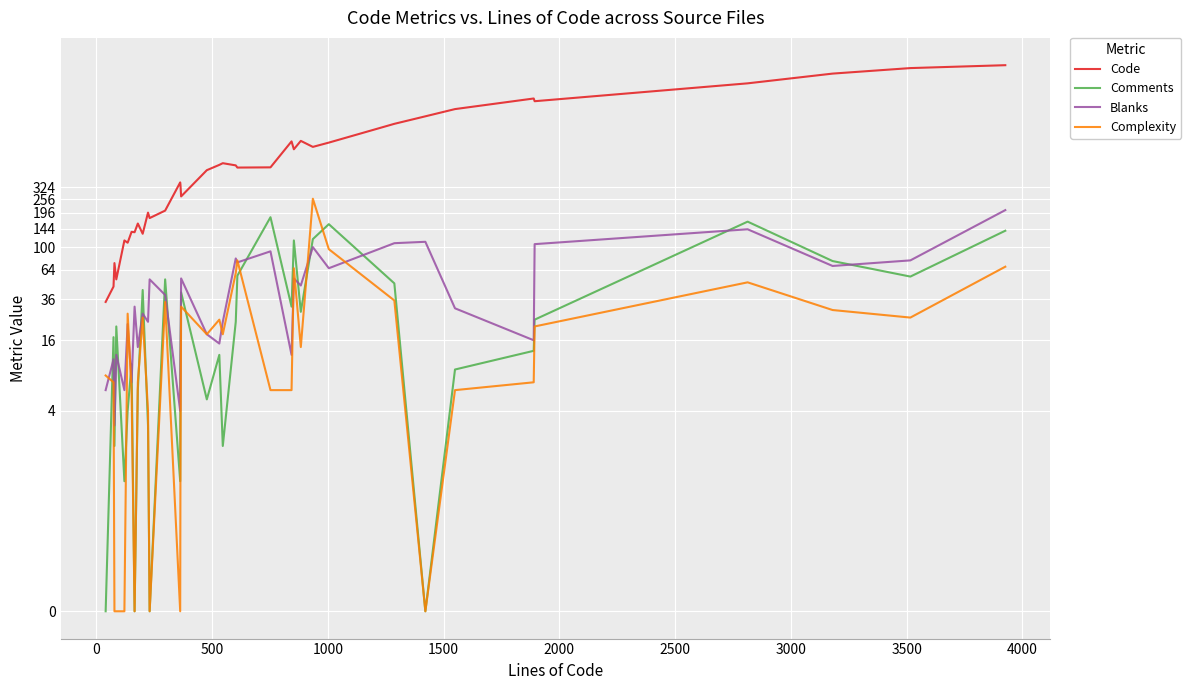

Does the chart display data point markers on the line(s)?

No